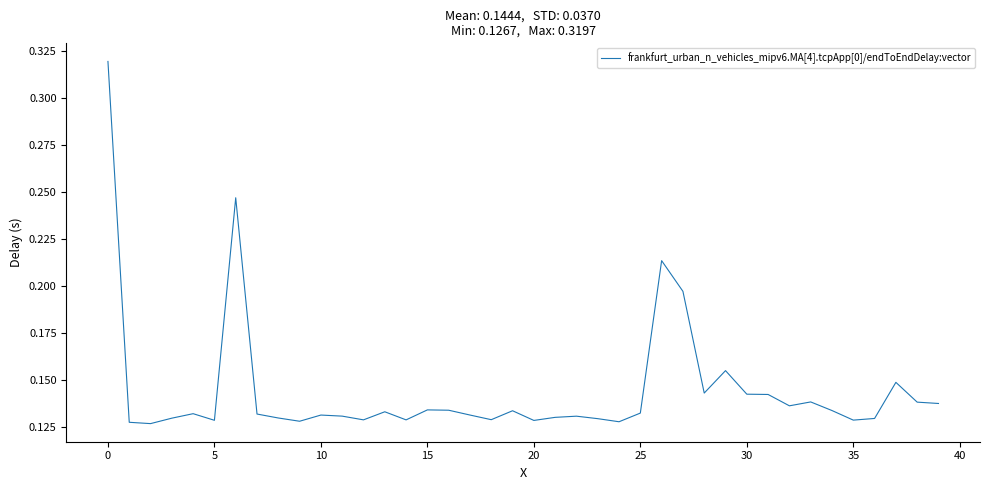

What is the sum of all values?

5.8